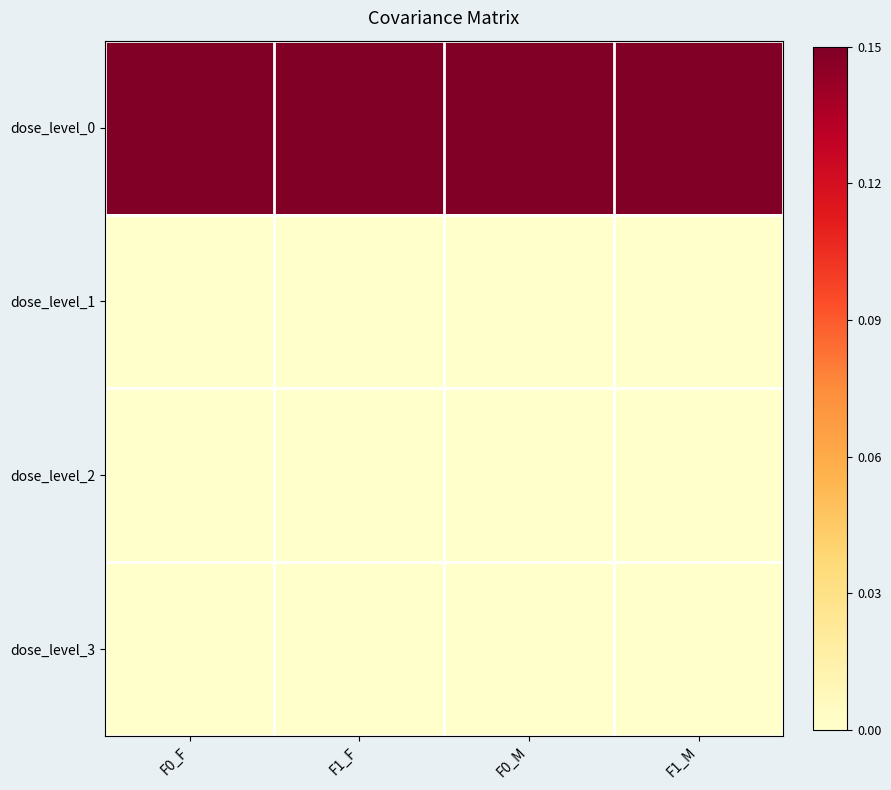

Rank the series by their maximum value, from highest to lowest.

dose_level_0, dose_level_3, dose_level_2, dose_level_1